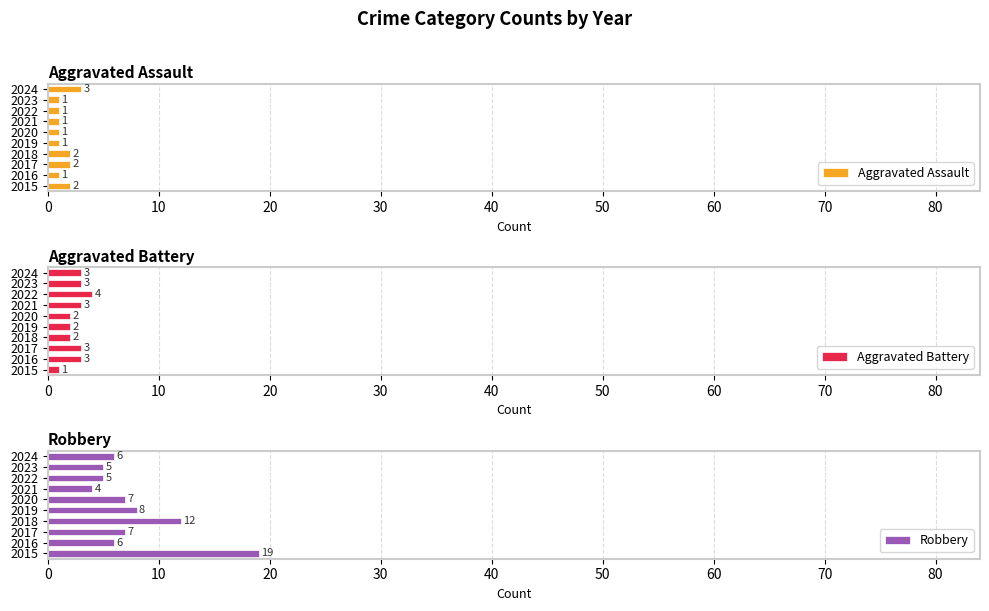

What is the highest value of the Aggravated Assault series?

3